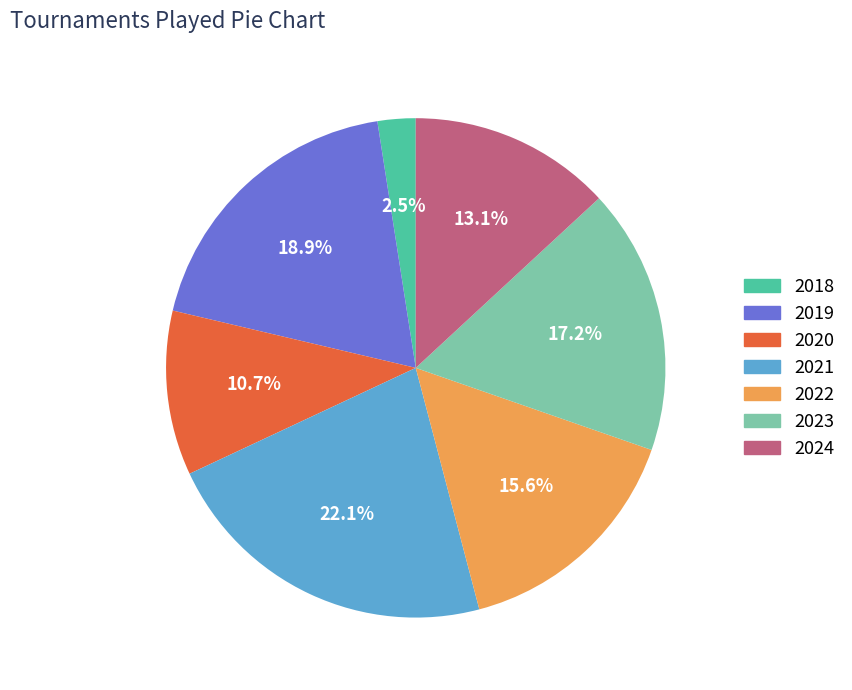

Which category has the smallest portion of the pie?

2018